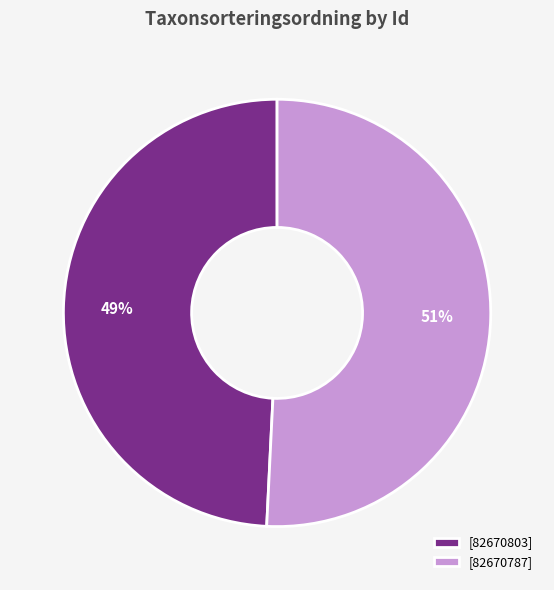

The [82670803] slice represents 49% of the pie. True or false?

True